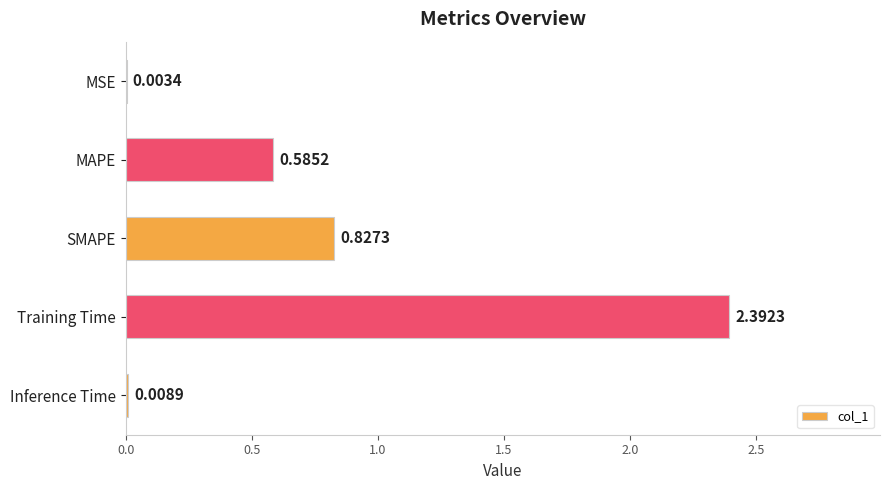

Where is the data nearest to the value 1?

SMAPE